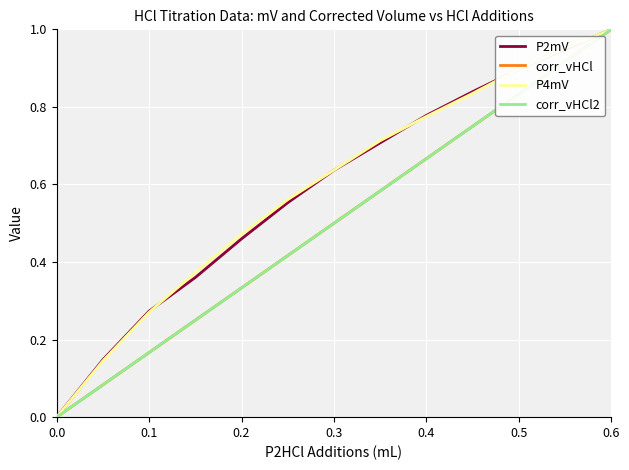

True or false: corr_vHCl and P2mV intersect in this chart.

False